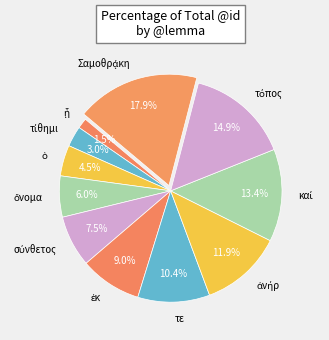

The τε slice represents 10% of the pie. True or false?

True